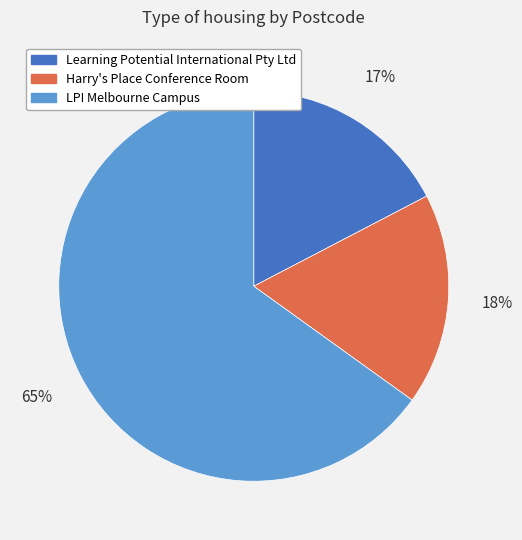

Which has a higher value, Harry's Place Conference Room or LPI Melbourne Campus?

LPI Melbourne Campus